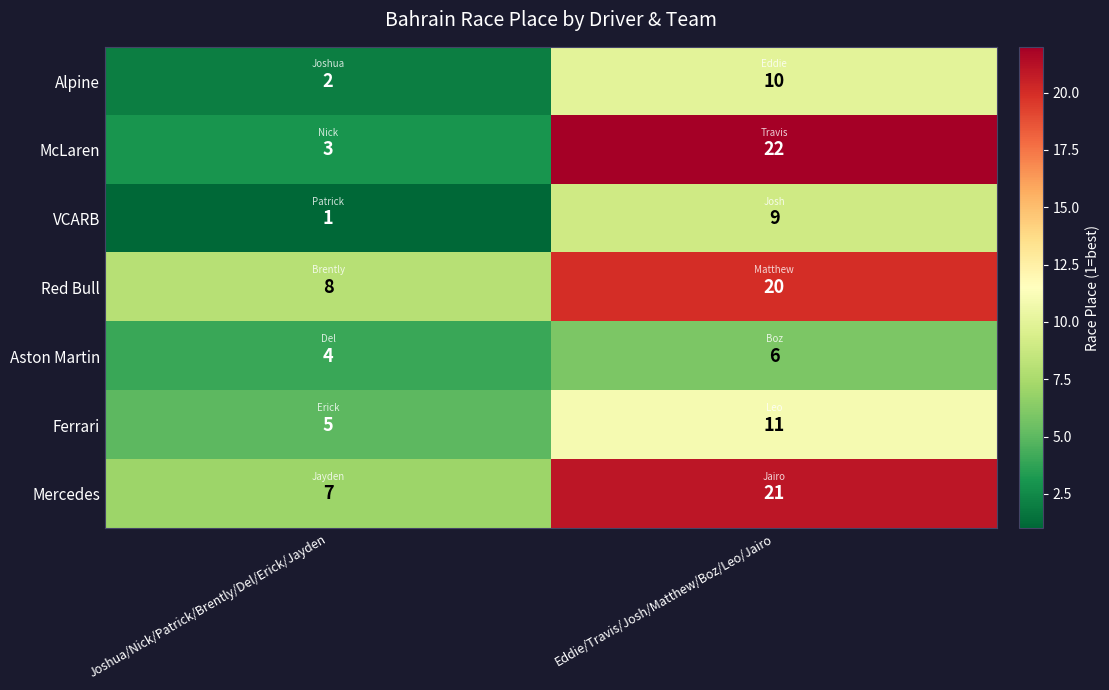

At which category does the chart reach its peak across all series?

Eddie/Travis/Josh/Matthew/Boz/Leo/Jairo